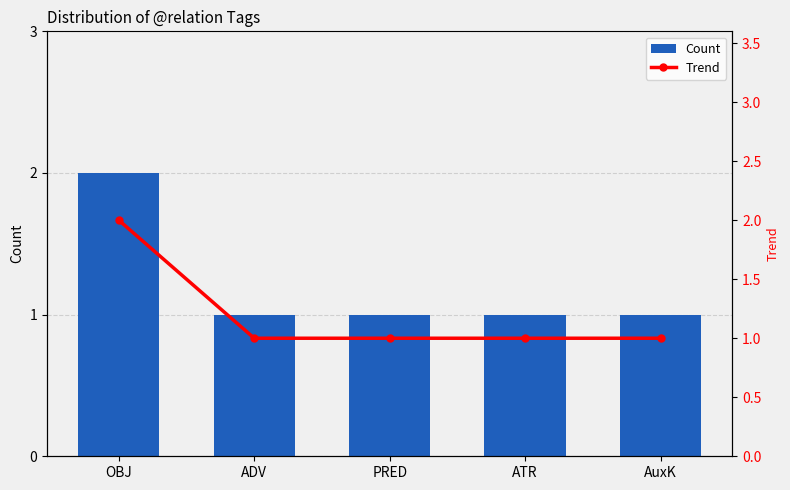

What is the highest value of the Count series?

2